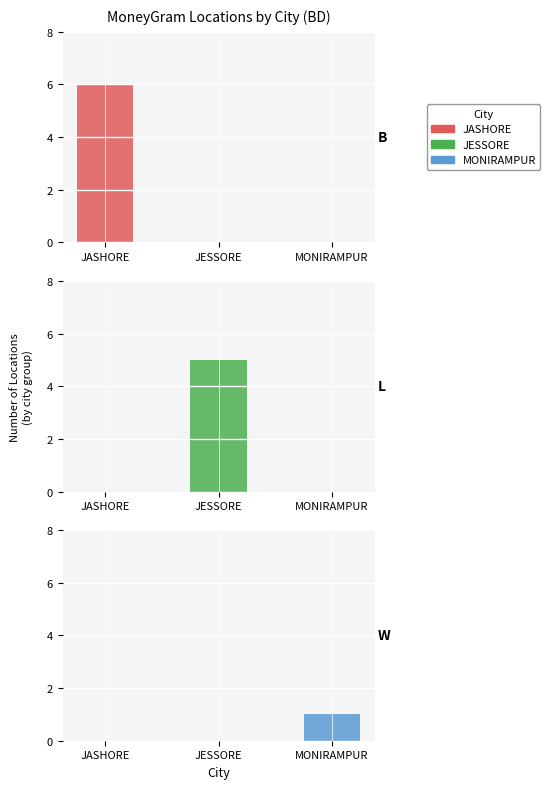

Reading left to right, what are all the values shown in this chart?

B: JASHORE=6	JESSORE=0	MONIRAMPUR=0
L: JASHORE=0	JESSORE=5	MONIRAMPUR=0
W: JASHORE=0	JESSORE=0	MONIRAMPUR=1